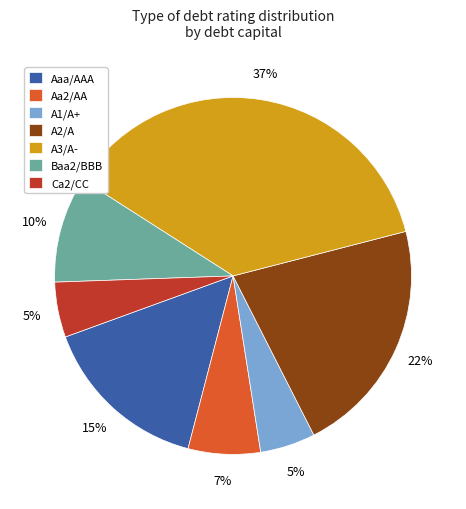

To the nearest percent, what portion does A2/A represent?

22%